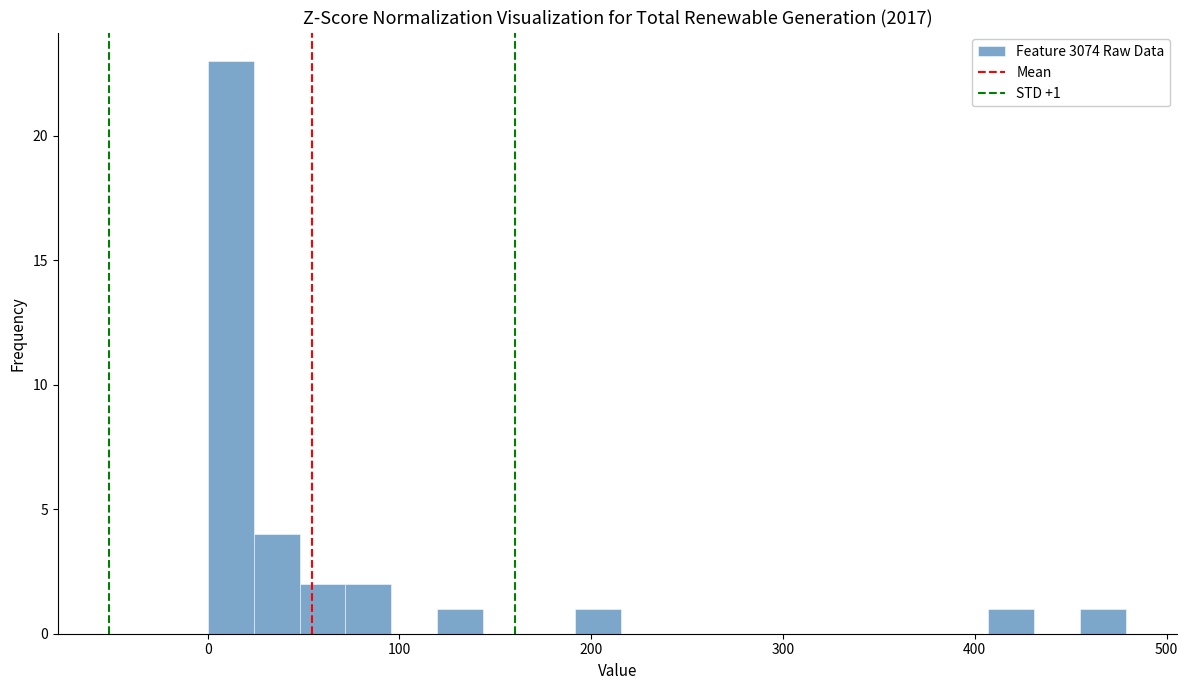

Around what value on the x-axis is the tallest bar? Give the approximate position of its centre, as read against the axis.

10